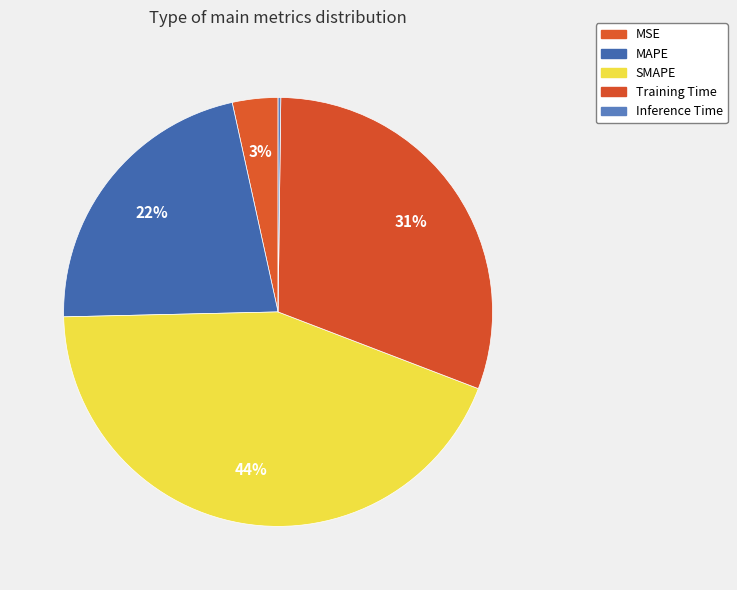

True or false: Inference Time accounts for 0% of the total.

True